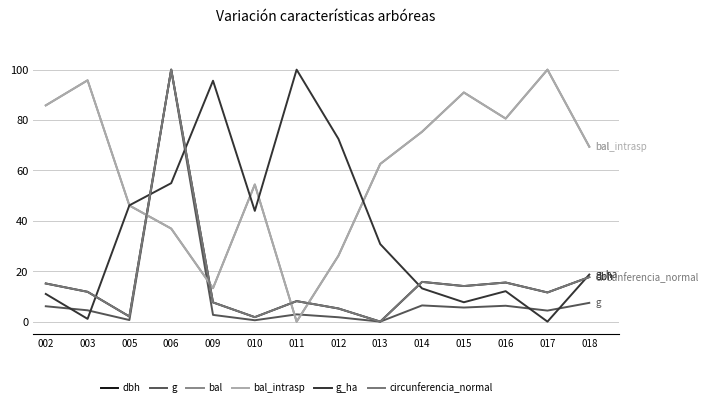

Does the chart have visible grid lines?

Yes